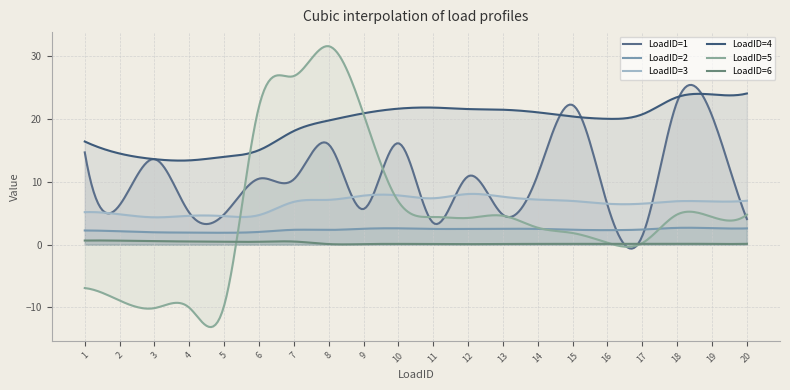

What is the difference between the highest and lowest values at 18?

23.4